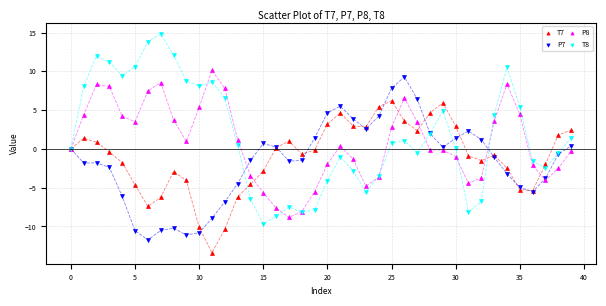

What are all the series names shown in the legend?

T7, P7, P8, T8